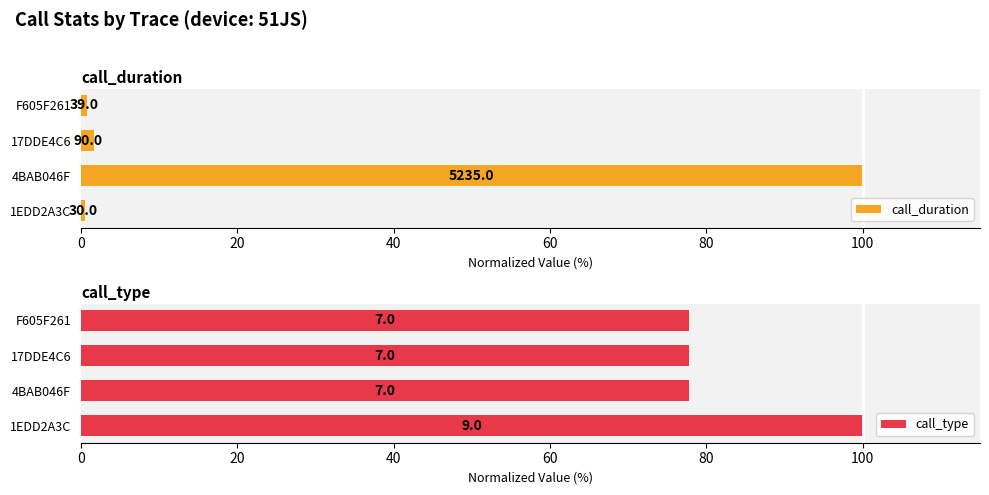

At how many categories does at least one series exceed 57?

4